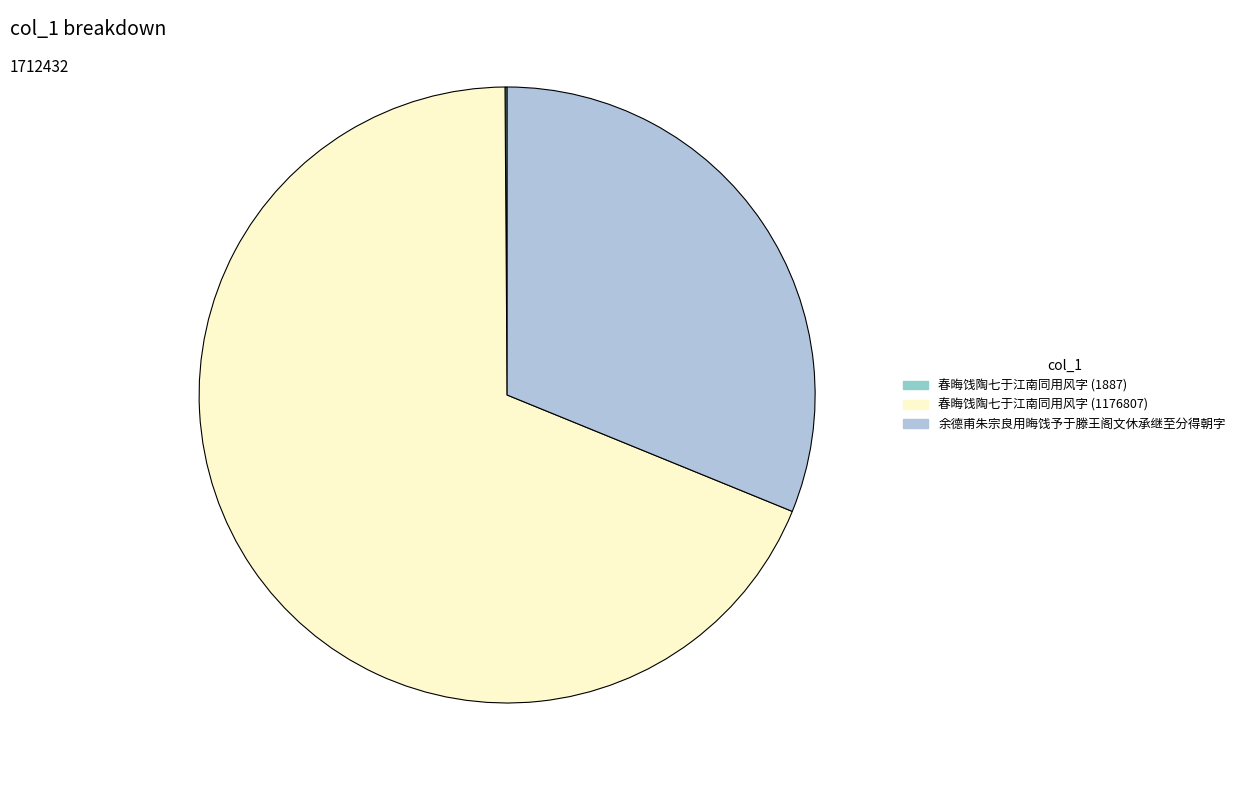

What is the ratio of the value at 春晦饯陶七于江南同用风字 (1176807) to the value at 余德甫朱宗良用晦饯予于滕王阁文休承继至分得朝字?

2.2